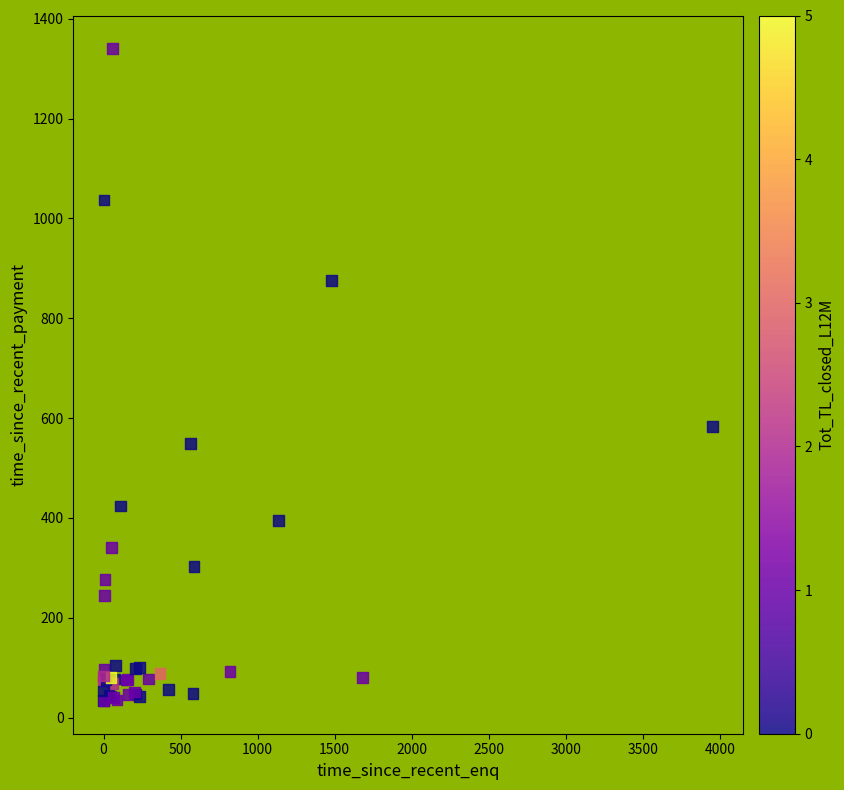

What Y value in the scatter plot is closest to 687?

583